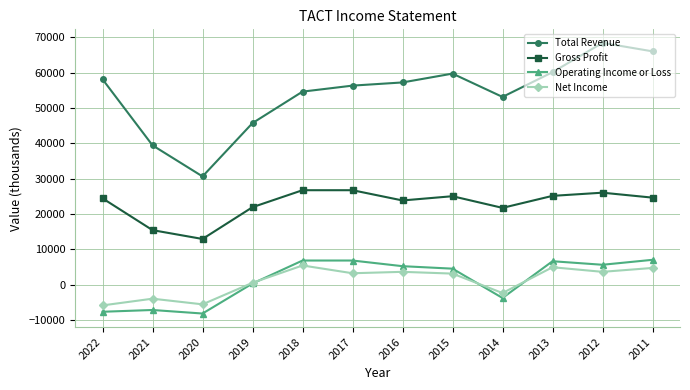

What is the spread (max minus min) of values at 2021?

46600